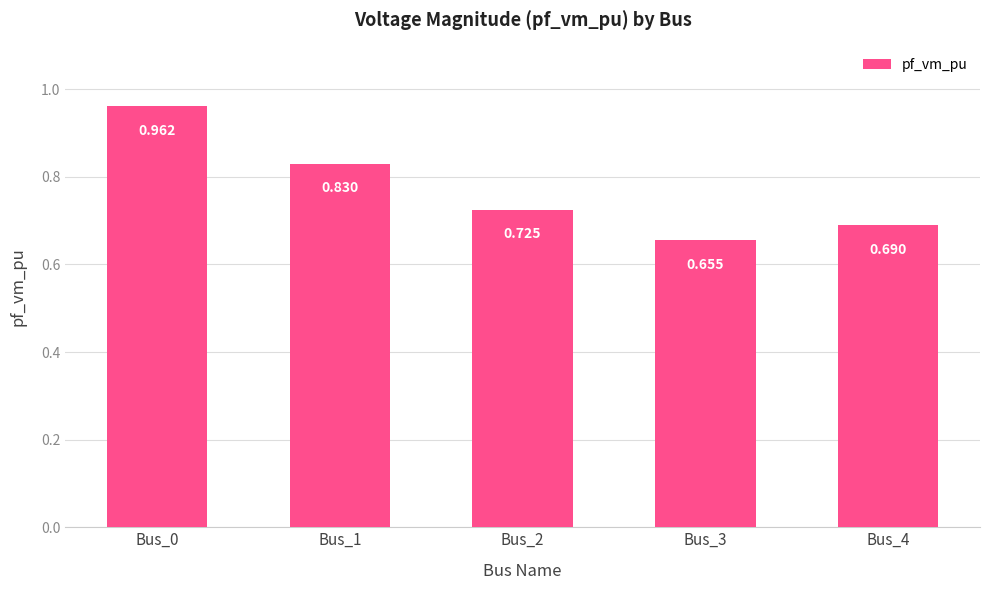

Reading left to right, what are all the values shown in this chart?

1.0	0.8	0.7	0.7	0.7